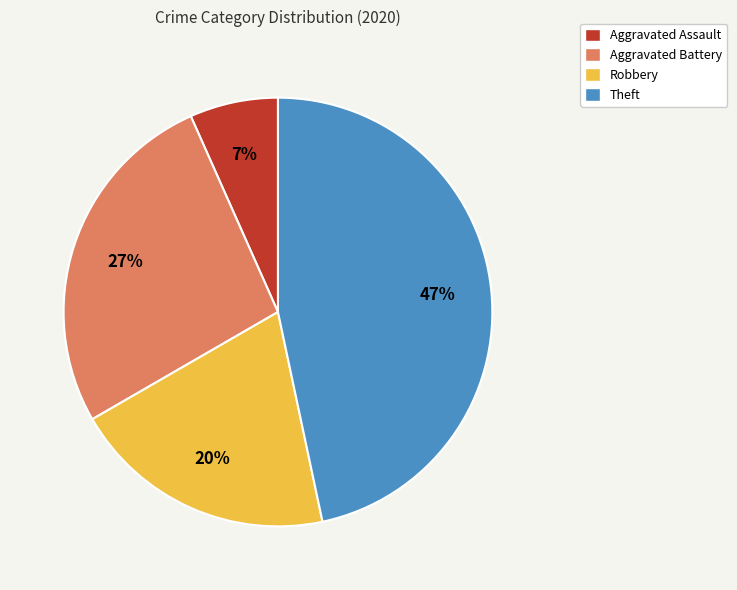

To the nearest percent, what is the difference between the largest and smallest slice percentages?

40%